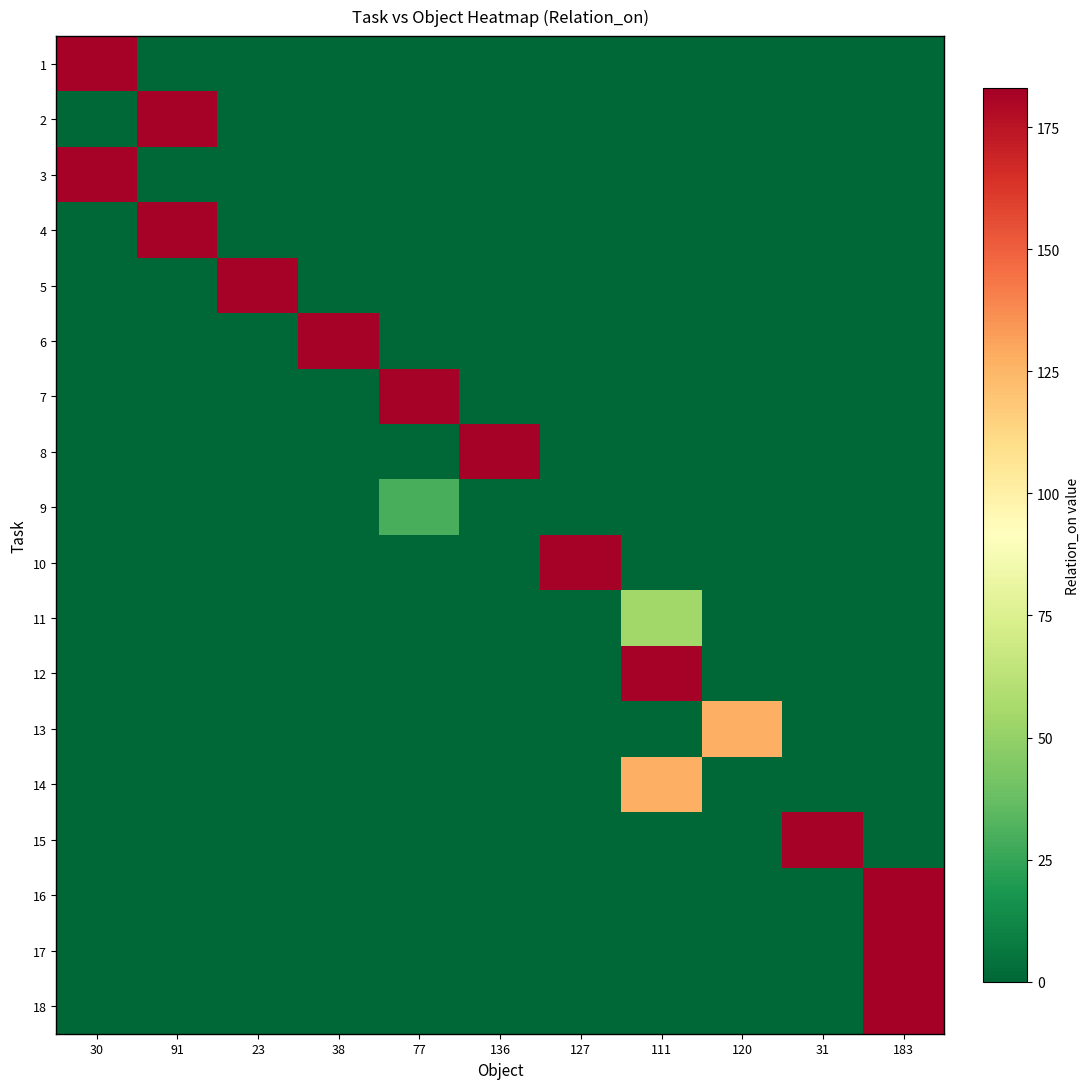

Which series has the largest total across all categories?

16